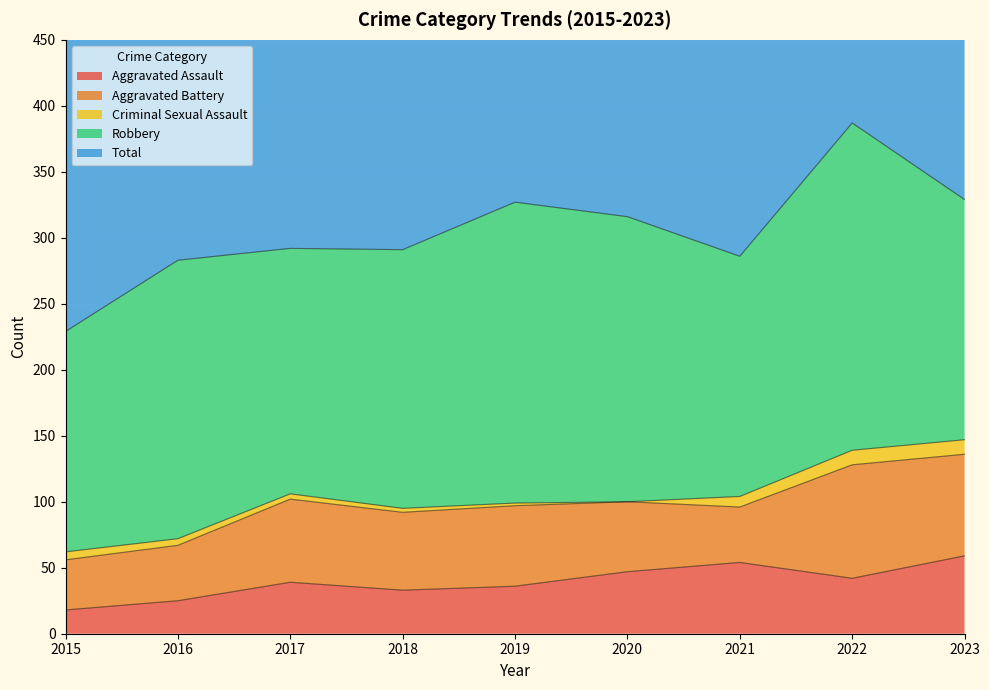

Reading left to right, what are all the values shown in this chart?

Aggravated Assault: 18	25	39	33	36	47	54	42	59
Aggravated Battery: 38	42	63	59	61	53	42	86	77
Criminal Sexual Assault: 6	5	4	3	2	0	8	11	11
Robbery: 167	211	186	196	228	216	182	248	182
Total: 229	283	292	291	327	318	286	388	331